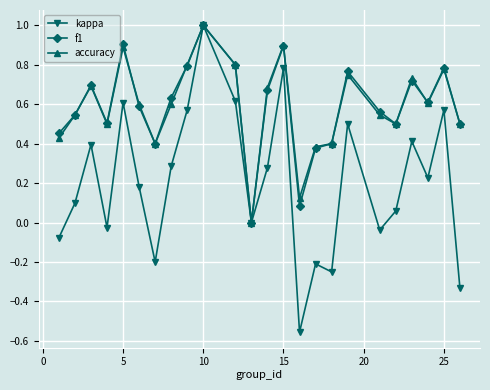

Which series has the largest range (max minus min)?

kappa